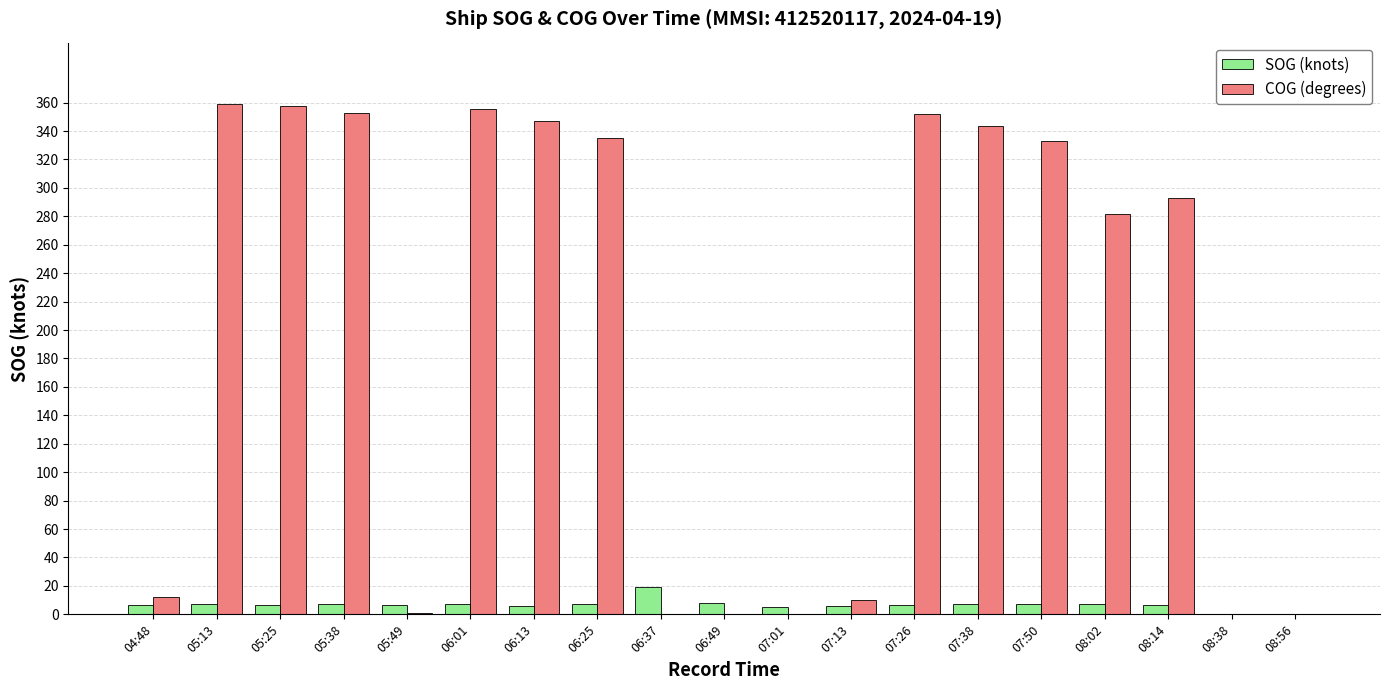

What is the maximum value for COG (degrees)?

359.1